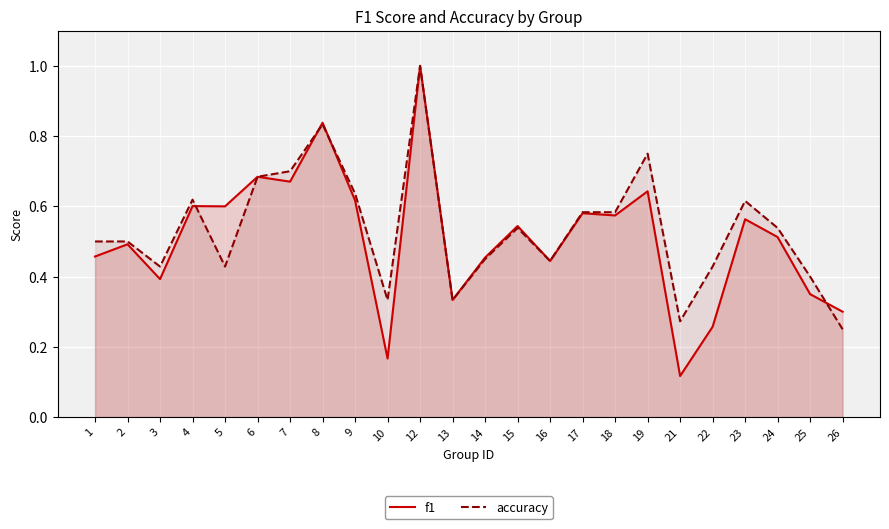

Count the accuracy values in the range 0 to 1.

24